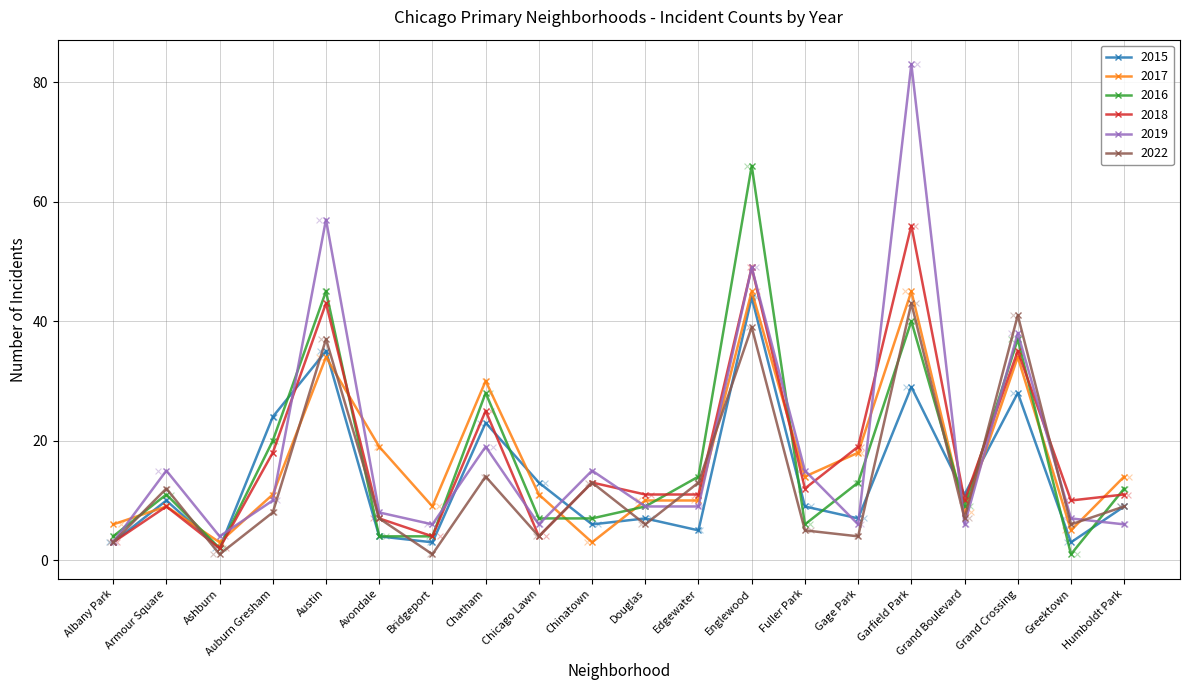

At which category is the sum across all series the highest?

Garfield Park